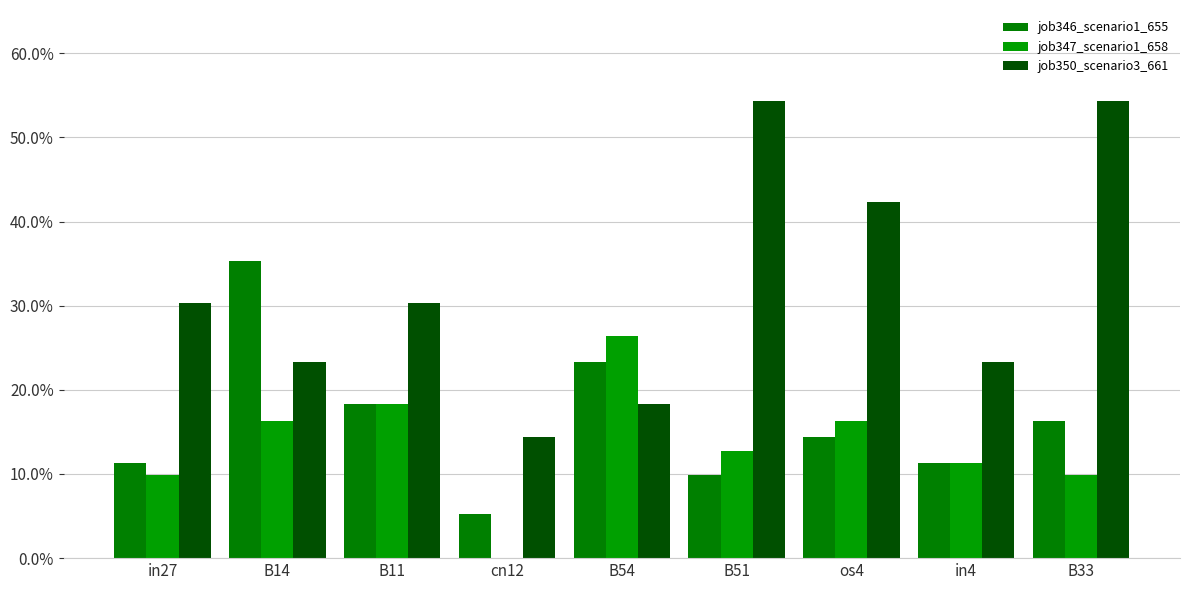

Does the chart contain stacked bars?

No